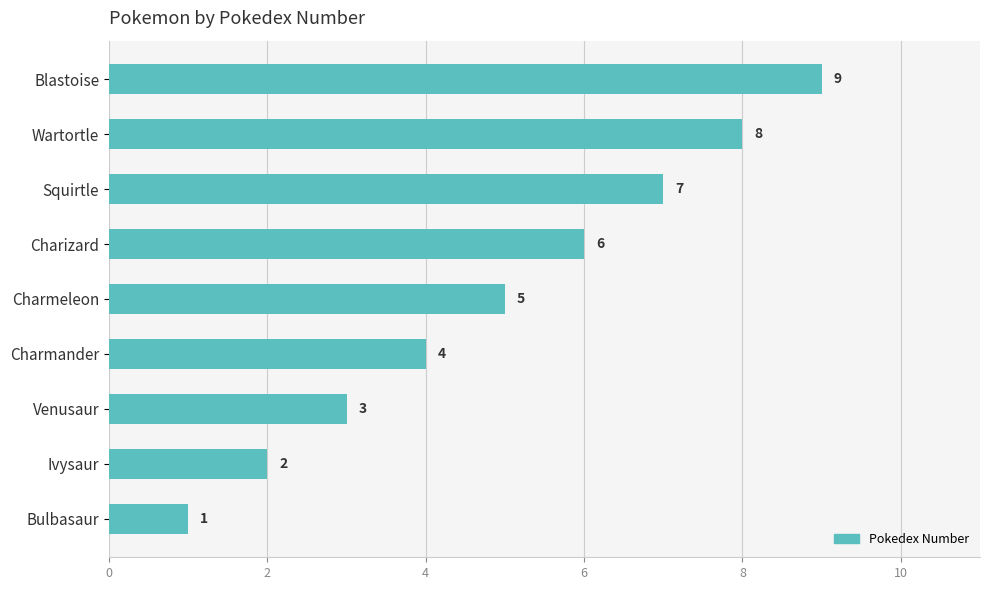

List the labels in order of value, smallest first.

Bulbasaur, Ivysaur, Venusaur, Charmander, Charmeleon, Charizard, Squirtle, Wartortle, Blastoise